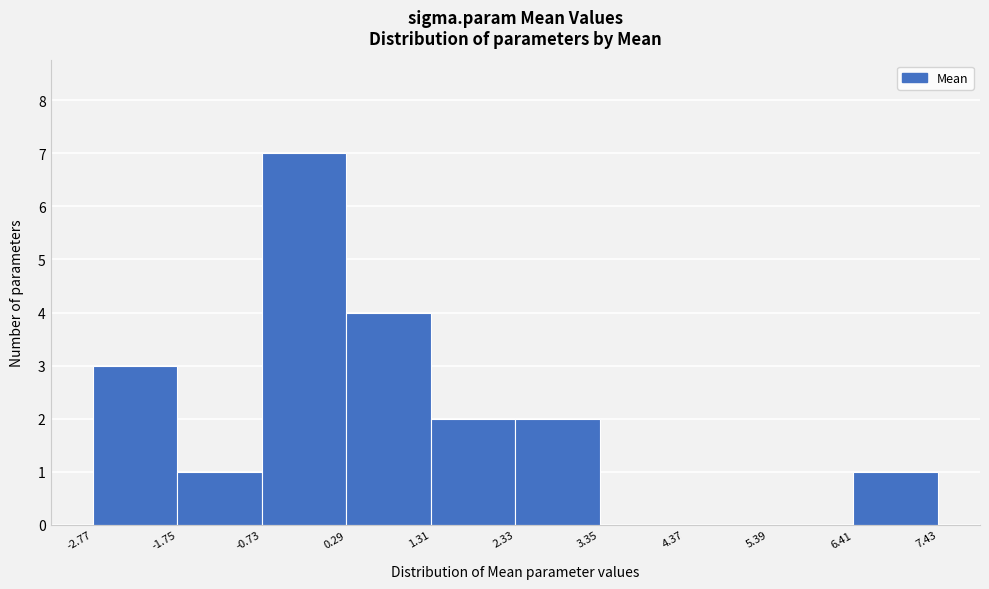

What is the height of the bar covering 2.33 to 3.35 on the x-axis? The values are not printed on the chart, so give them approximately, as read against the axis.

2